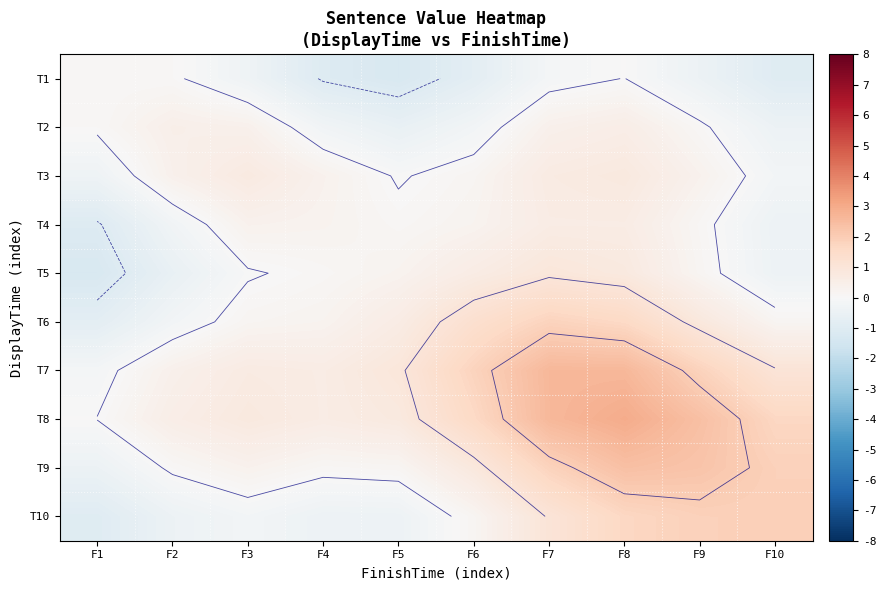

What is the difference between the maximum and second lowest values in the T10 series?

2.3